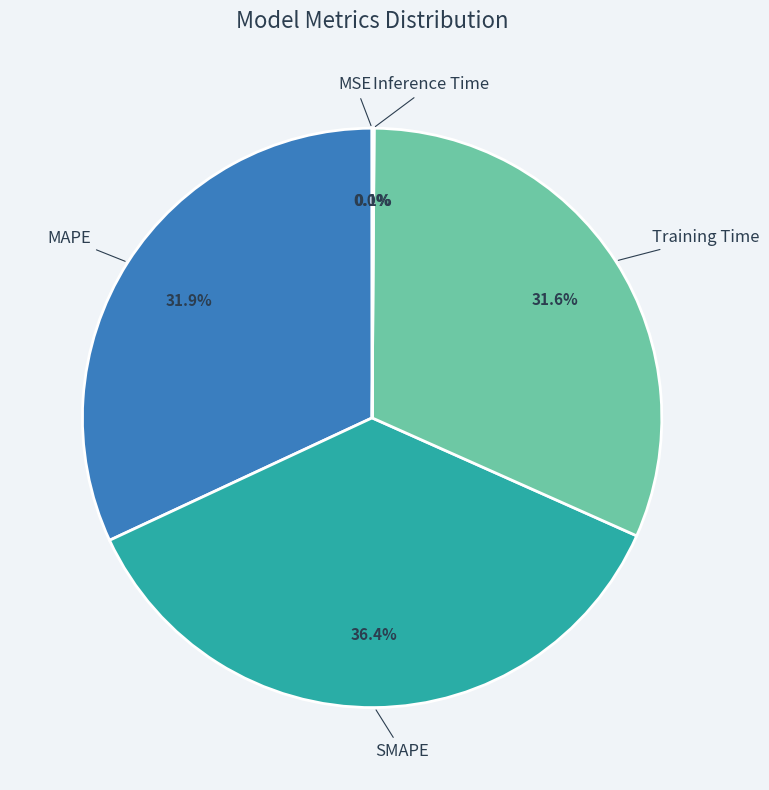

Is there a majority slice in this chart?

No